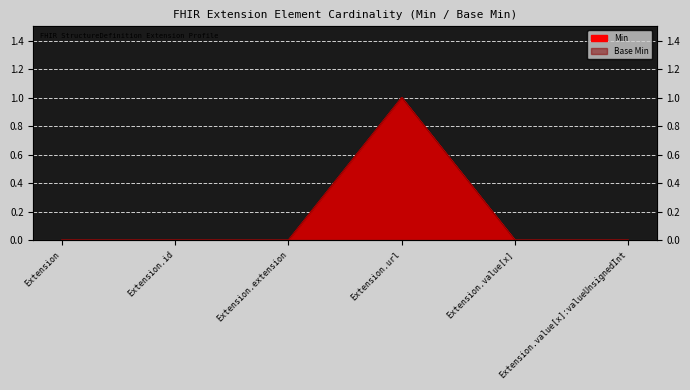

What position from the right is Extension.value[x]?

2